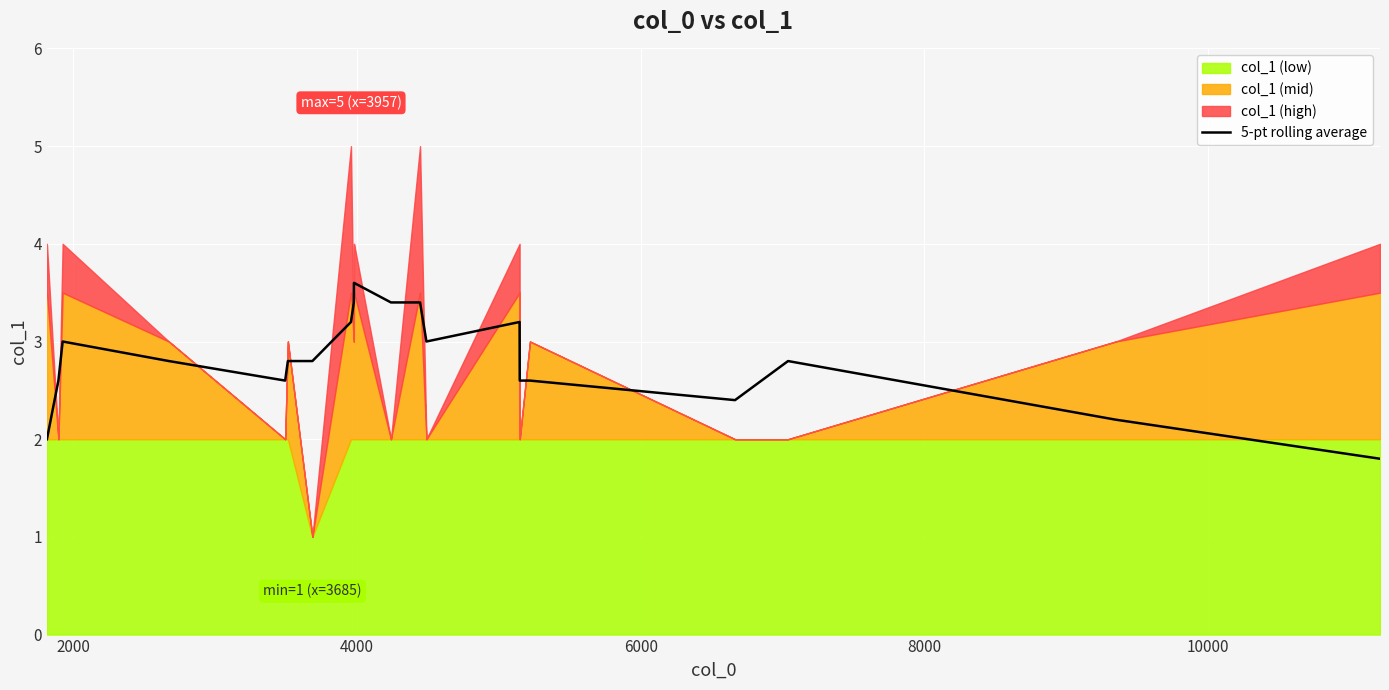

What is the maximum value for 5-pt rolling average?

3.6